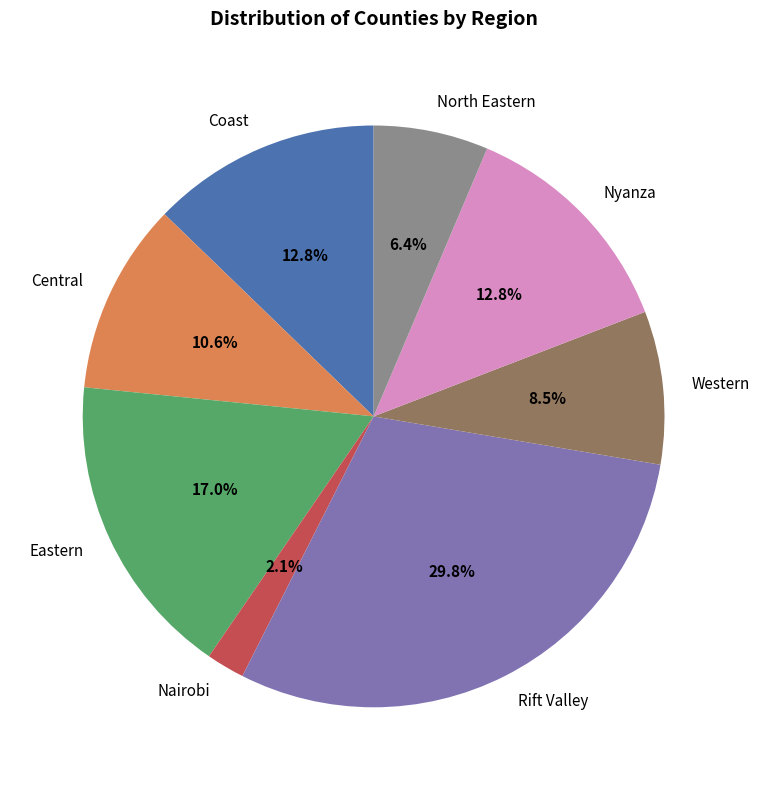

True or false: Rift Valley accounts for 22% of the total.

False